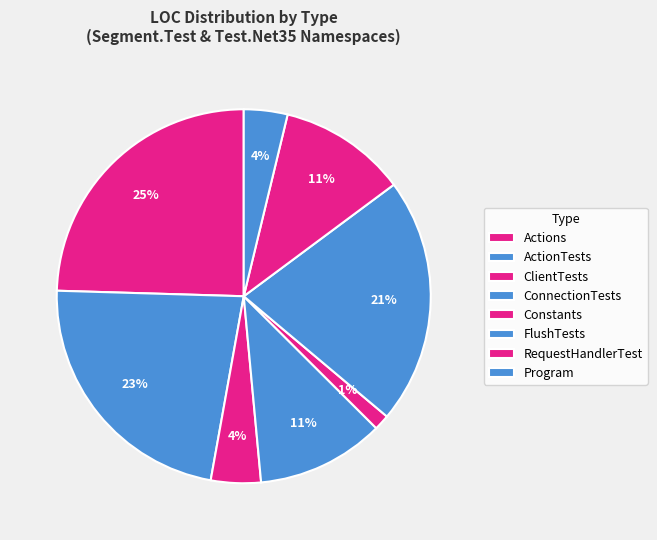

To the nearest percent, what portion does Program represent?

4%